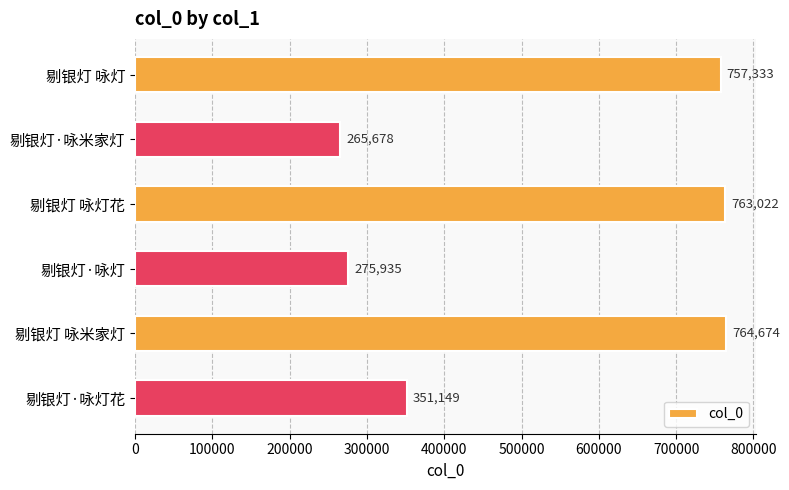

Reading top to bottom, what are all the values shown in this chart?

757333	265678	763022	275935	764674	351149